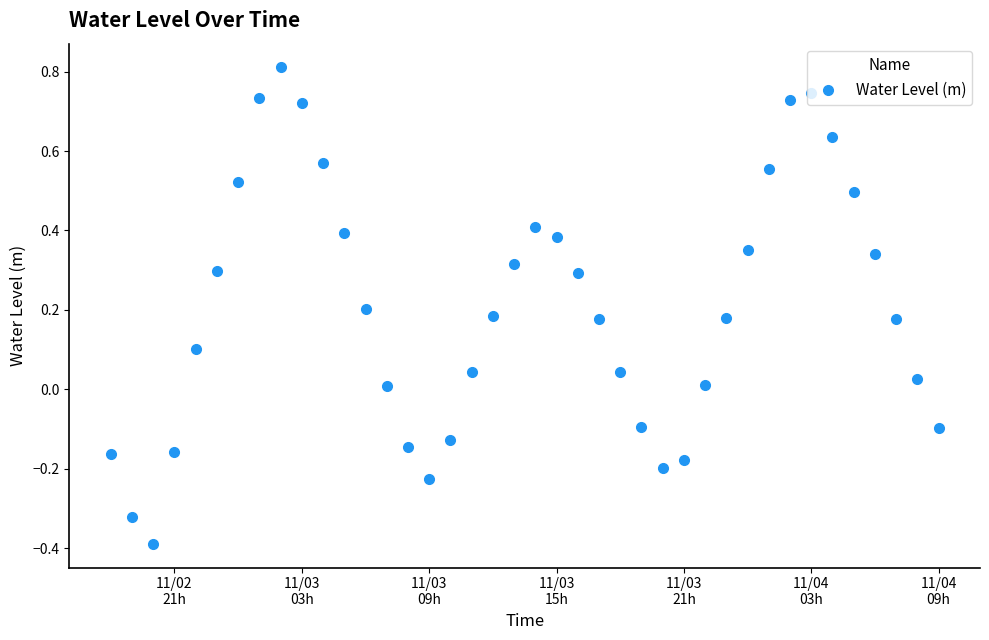

What is the difference between the maximum and second lowest values?

1.1